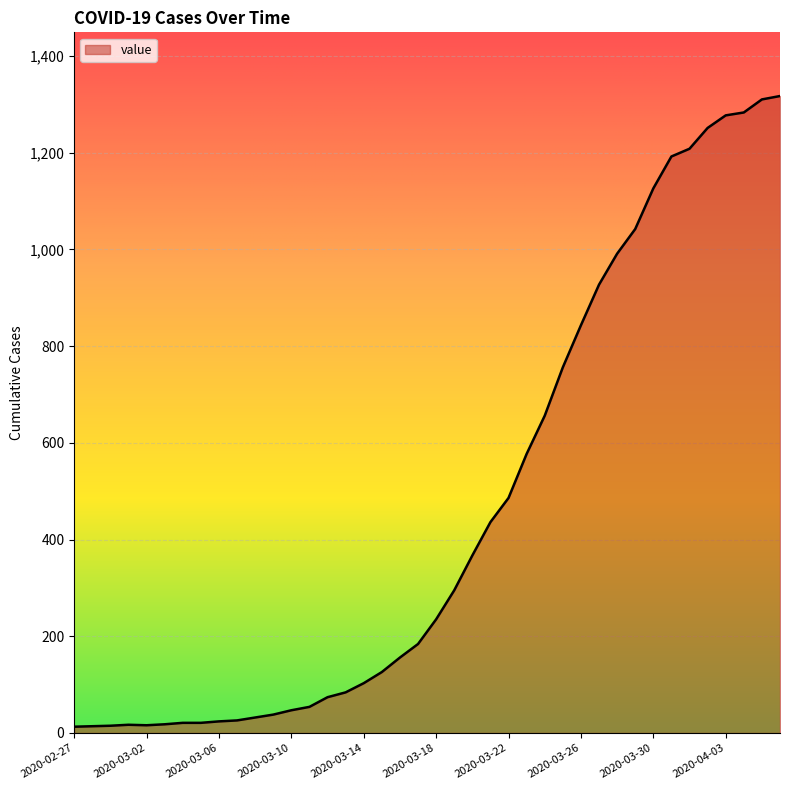

What is the maximum value shown in the chart?

1317